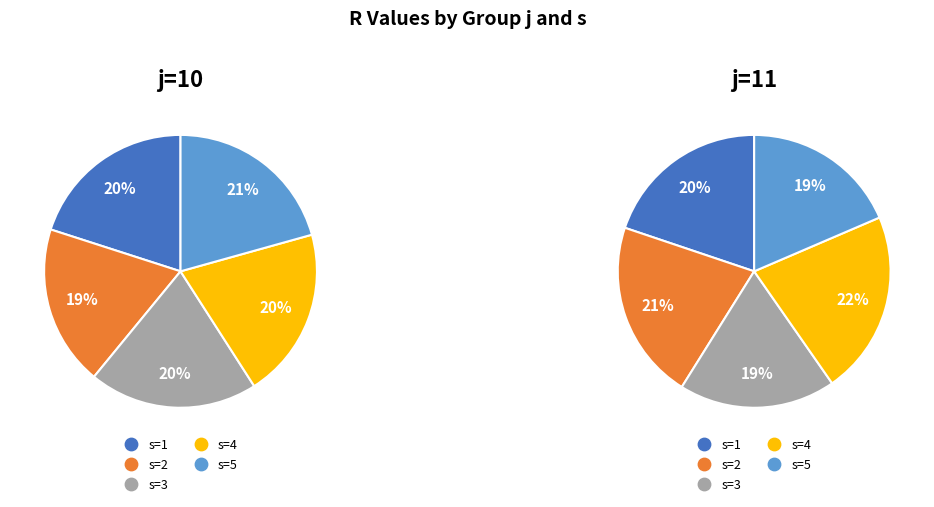

Which slice is the smallest?

s=5